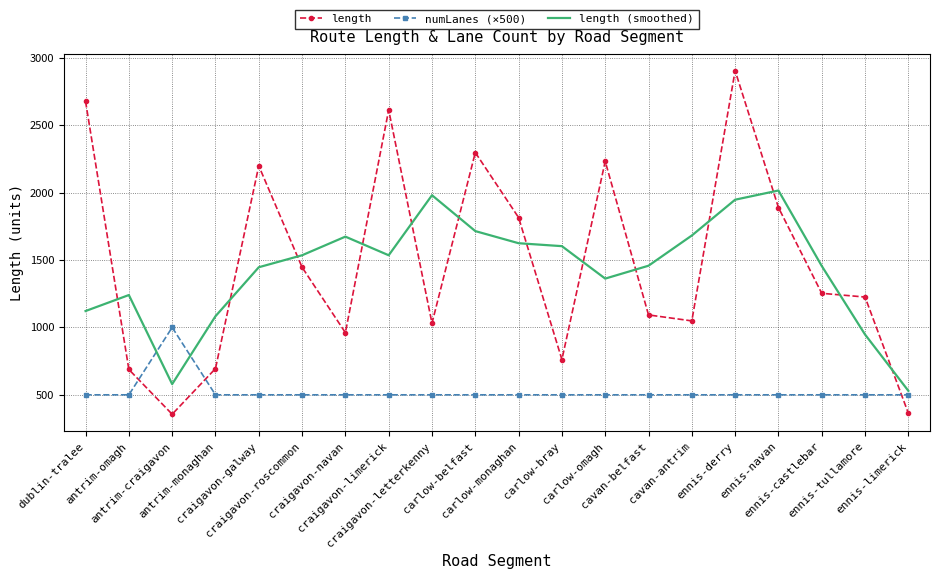

Where is the first local minimum for length (smoothed)?

antrim-craigavon